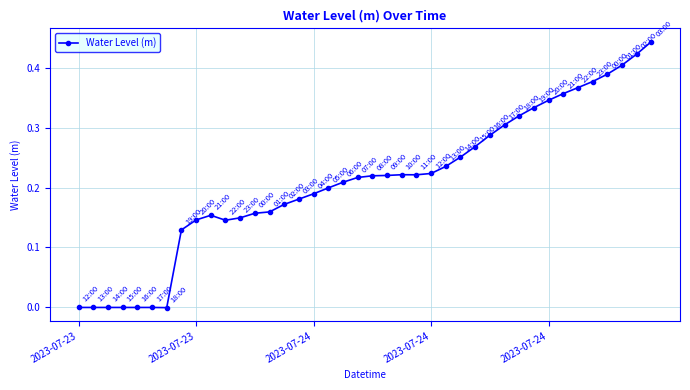

Does the chart display data point markers on the line(s)?

Yes